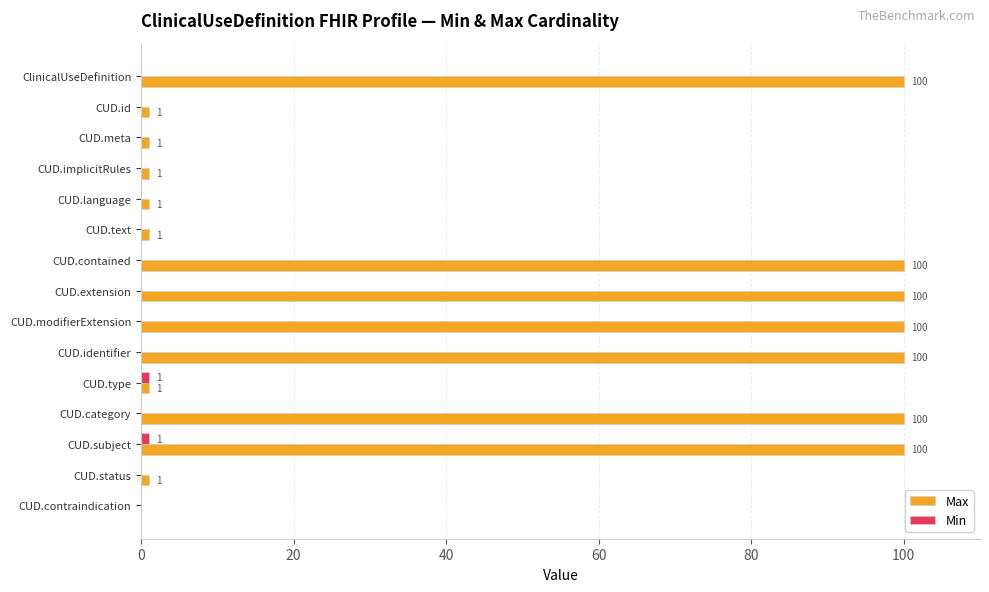

Which series has the largest total across all categories?

Max